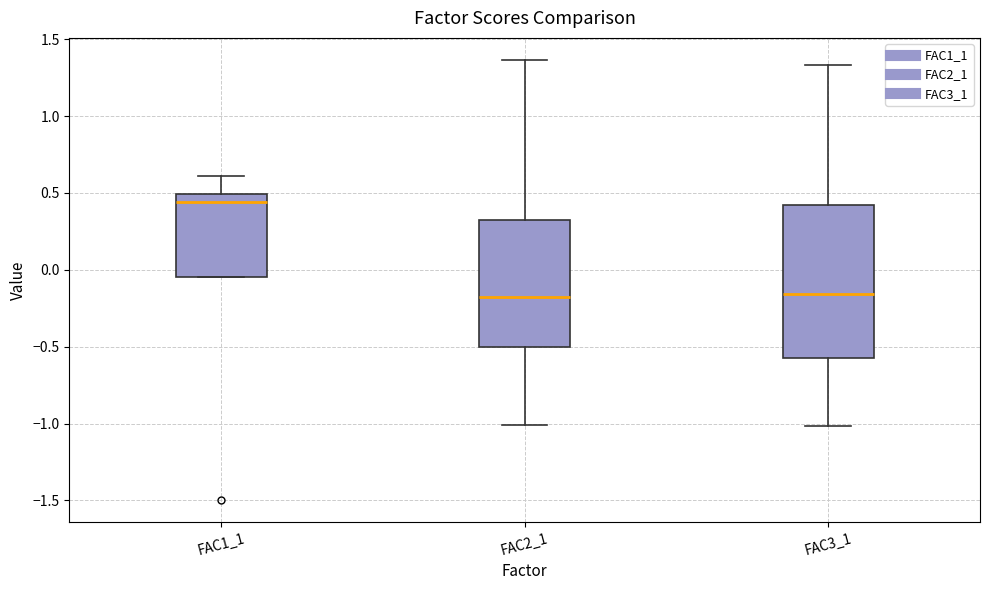

Reading left to right, transcribe this box plot: for each box, give where its median line is, the range the box spans, and where its two whiskers end, as read against the y-axis. The values are not printed on the chart, so give them approximately, as read against the axis.

FAC1_1: median 0.45, box -0.05 to 0.50, whiskers -0.05 to 0.60
FAC2_1: median -0.20, box -0.50 to 0.35, whiskers -1.00 to 1.35
FAC3_1: median -0.15, box -0.60 to 0.40, whiskers -1.00 to 1.35